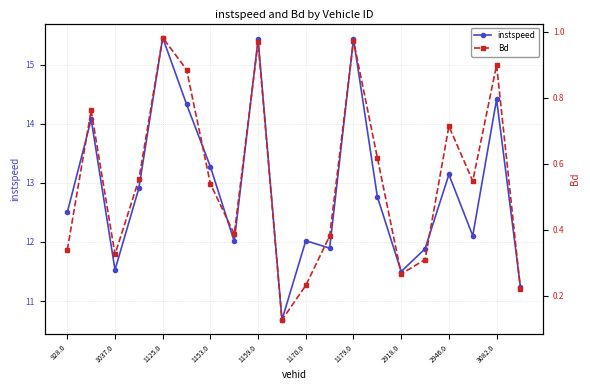

The value of instspeed at 1037.0 is 7.3. True or false?

False